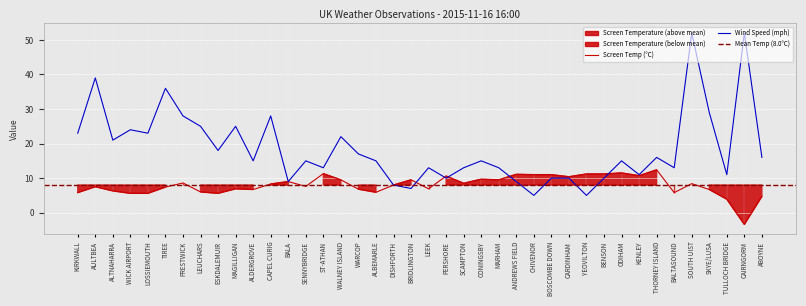

The value of Wind Speed at YEOVILTON is 2.9. True or false?

False